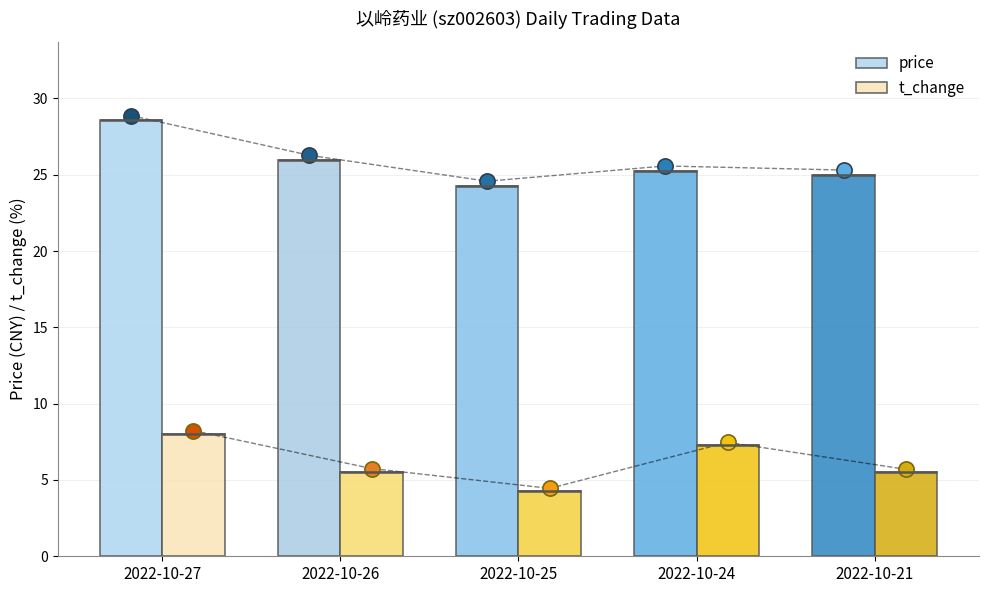

What are all the series names shown in the legend?

price, t_change